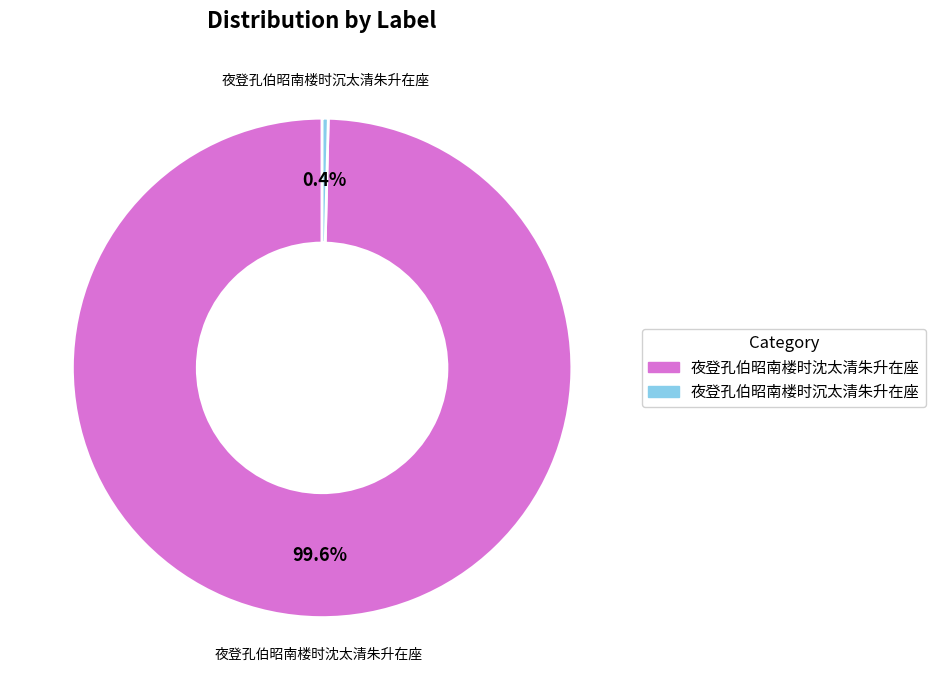

What is the majority slice?

夜登孔伯昭南楼时沈太清朱升在座